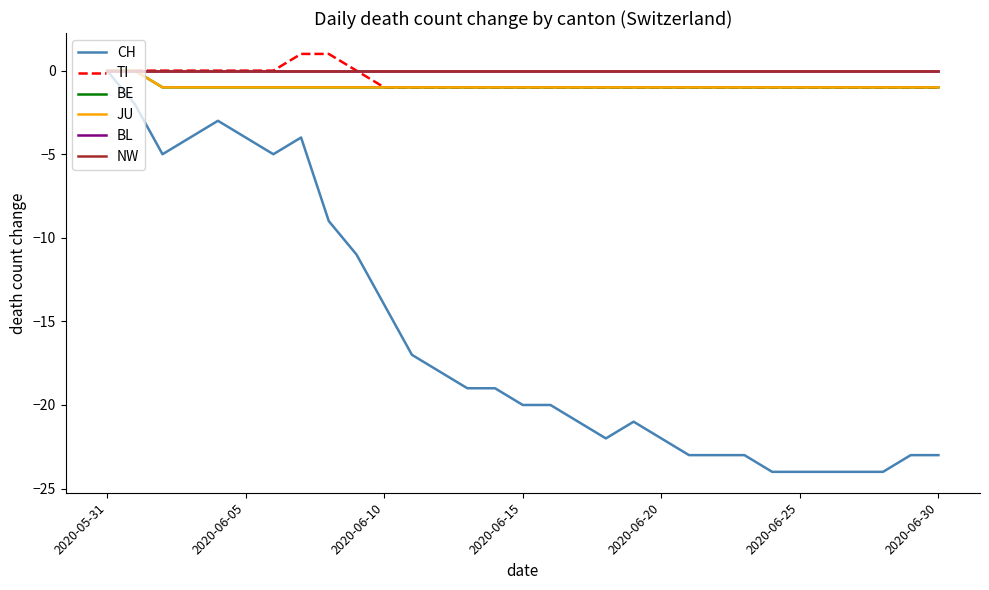

What is the label of the 13th point from the right?

18